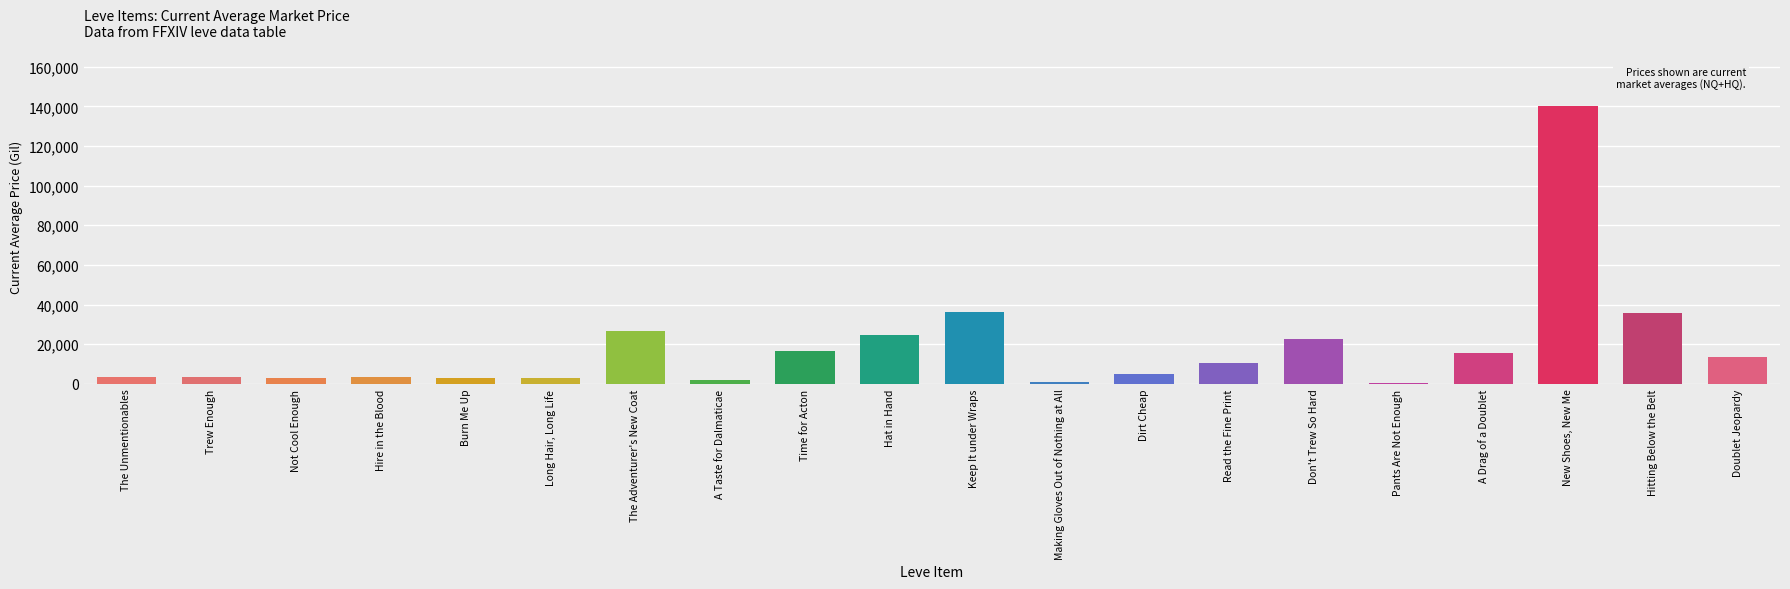

What is the difference between the values at Pants Are Not Enough and A Taste for Dalmaticae?

1631.7